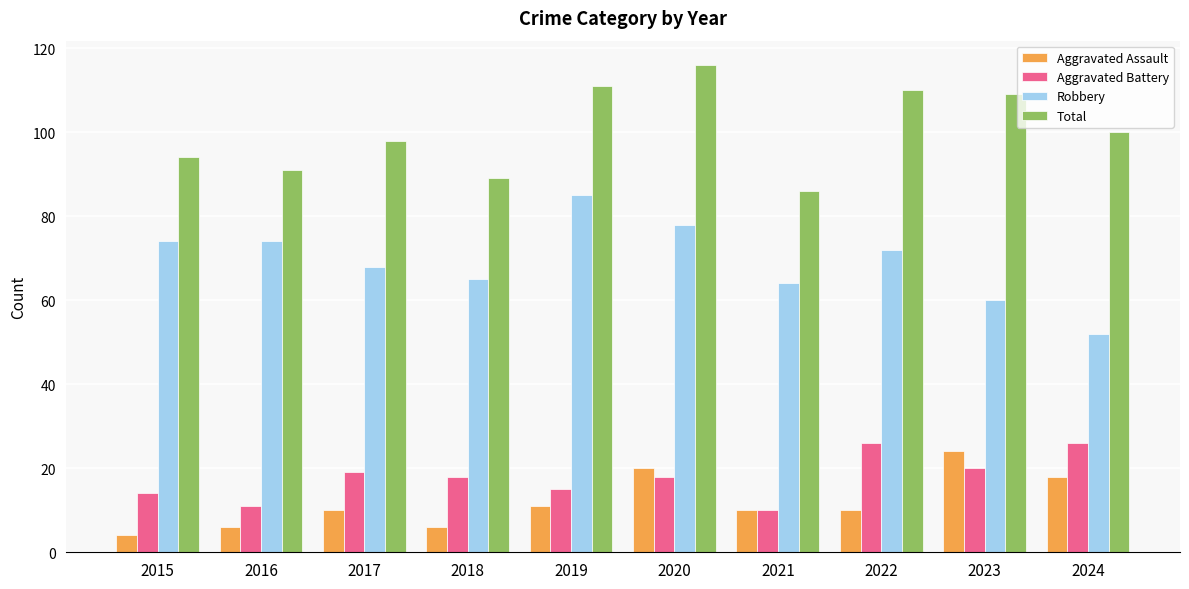

Is the value of Aggravated Assault at 2018 greater than the value of Robbery at 2017?

No